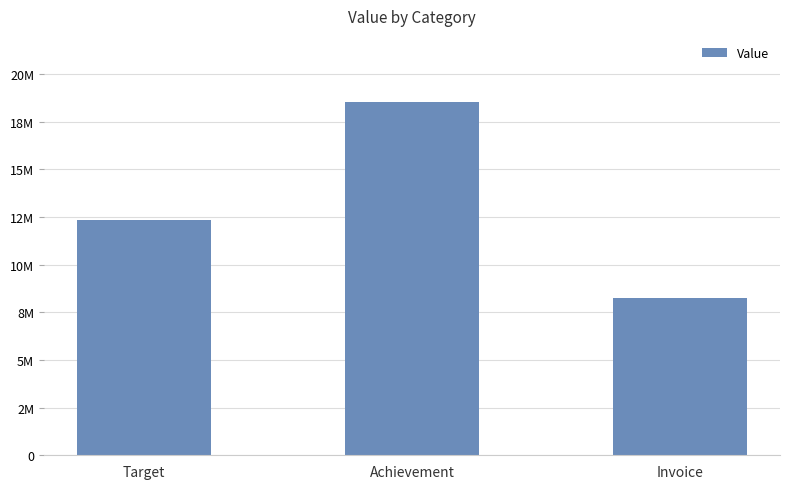

Does the chart contain any negative values?

No